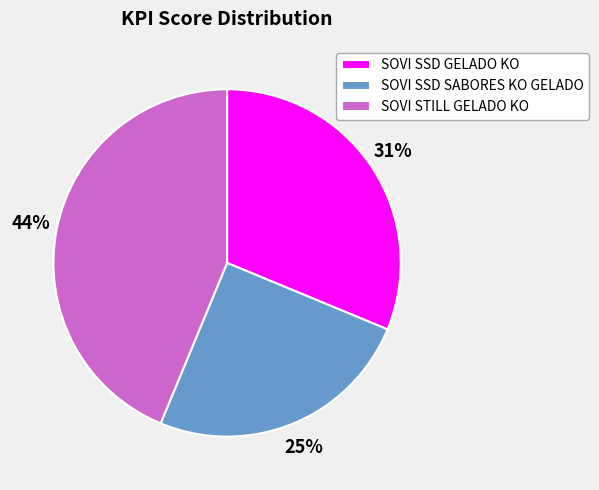

True or false: SOVI STILL GELADO KO accounts for 44% of the total.

True